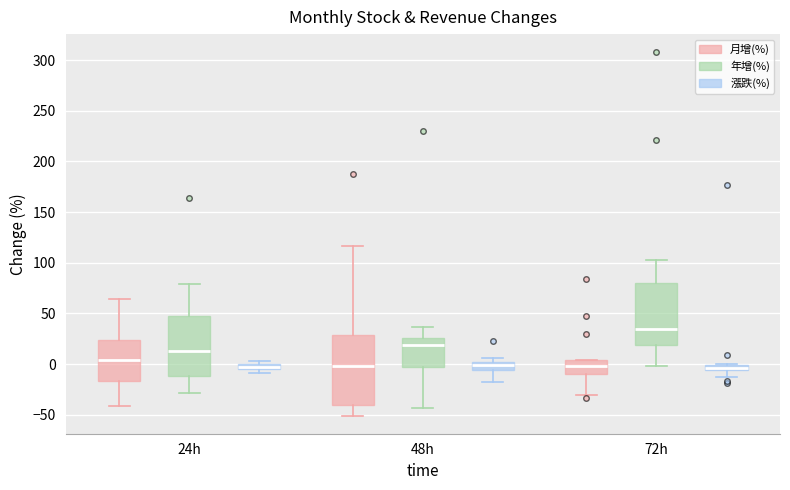

Where is the upper edge of the box for 72h (漲跌(%)) on the y-axis? The values are not printed on the chart, so give them approximately, as read against the axis.

0